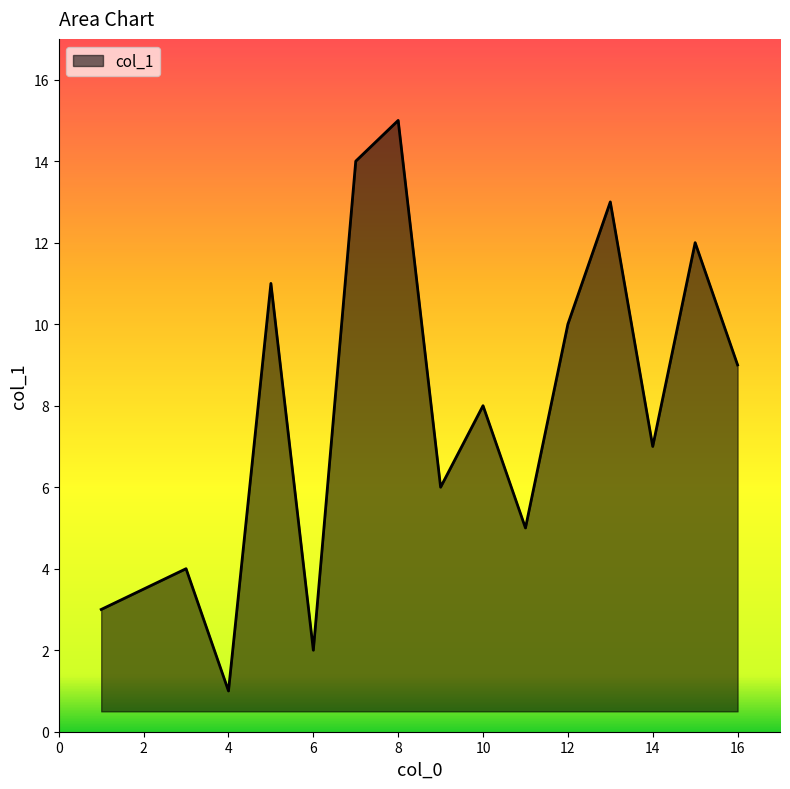

How many lines are shown in the chart?

1